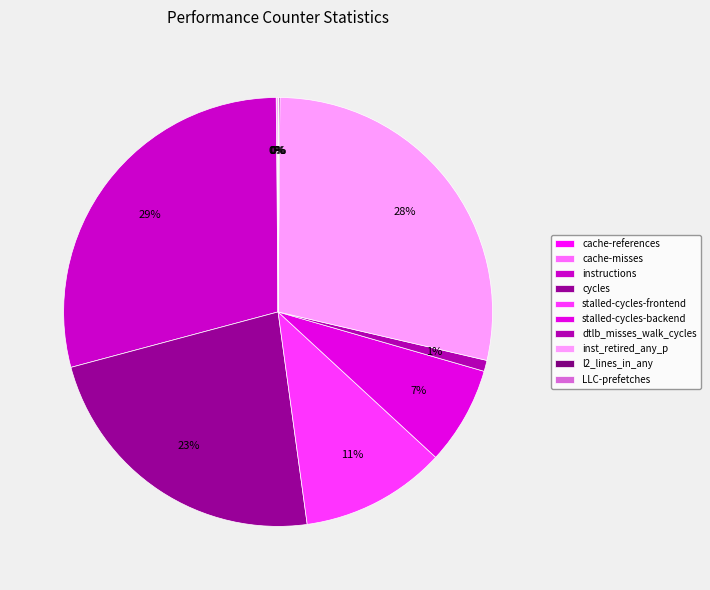

Is the sum of dtlb_misses_walk_cycles and inst_retired_any_p greater than half?

No